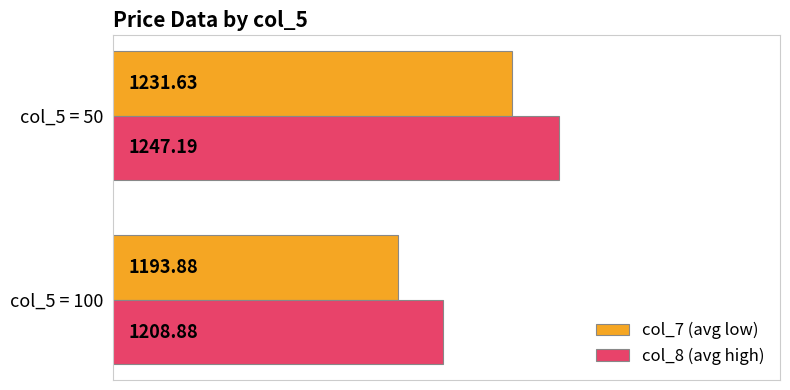

Which series has the widest spread of values?

col_8 (avg high)